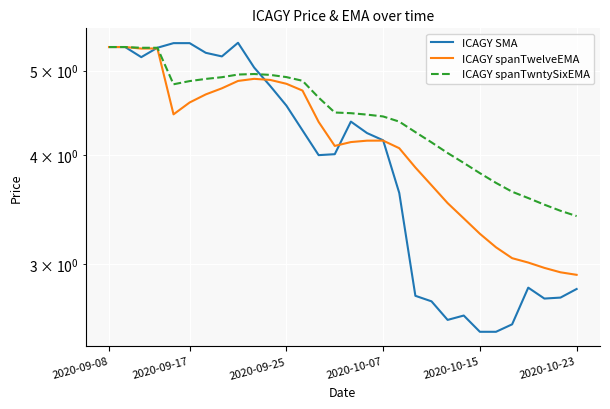

In ICAGY SMA, how many points are lower than both neighbors (excluding endpoints)?

5